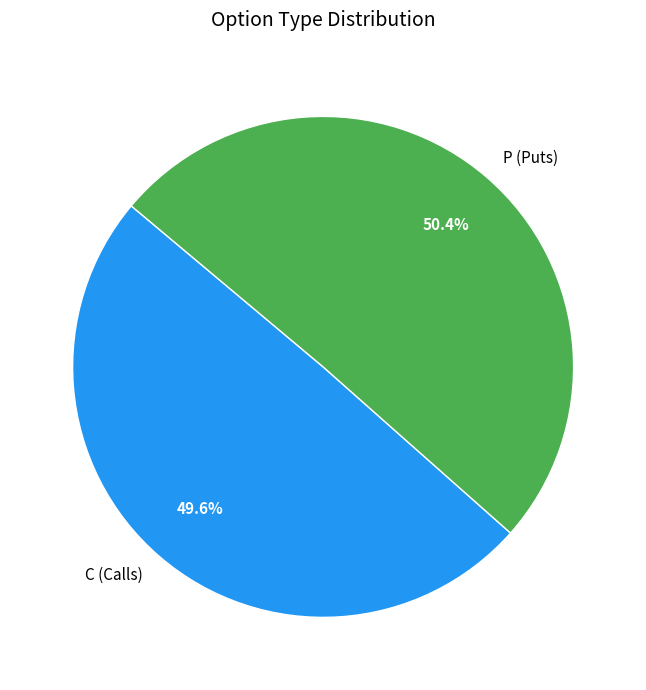

Which category has the smallest portion of the pie?

C (Calls)